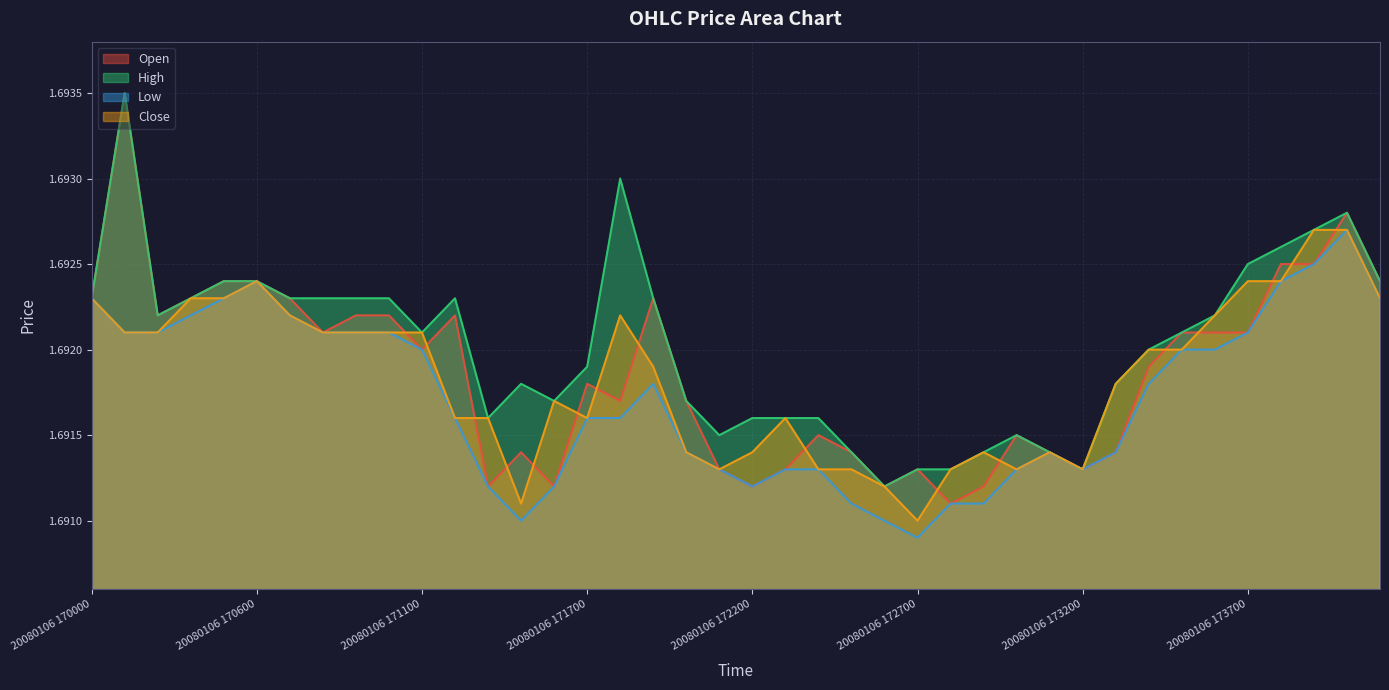

What is the average value of the High series?

1.7